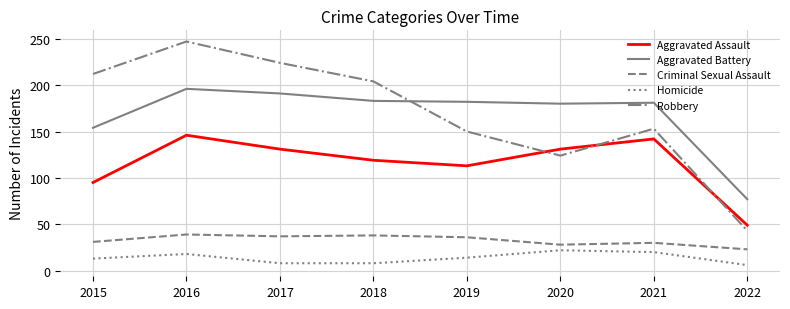

What is the smallest value displayed?

6